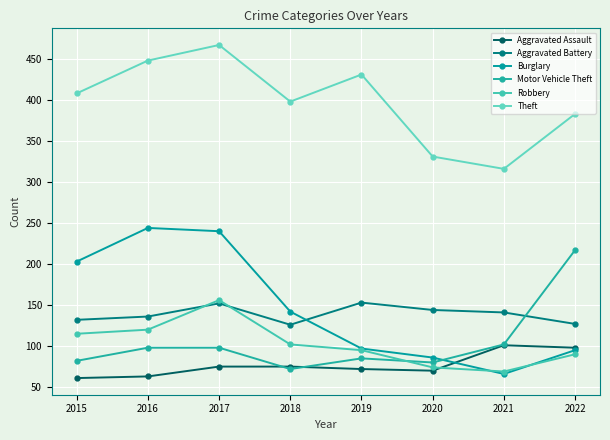

What is the difference between the maximum and minimum values in the Burglary series?

178